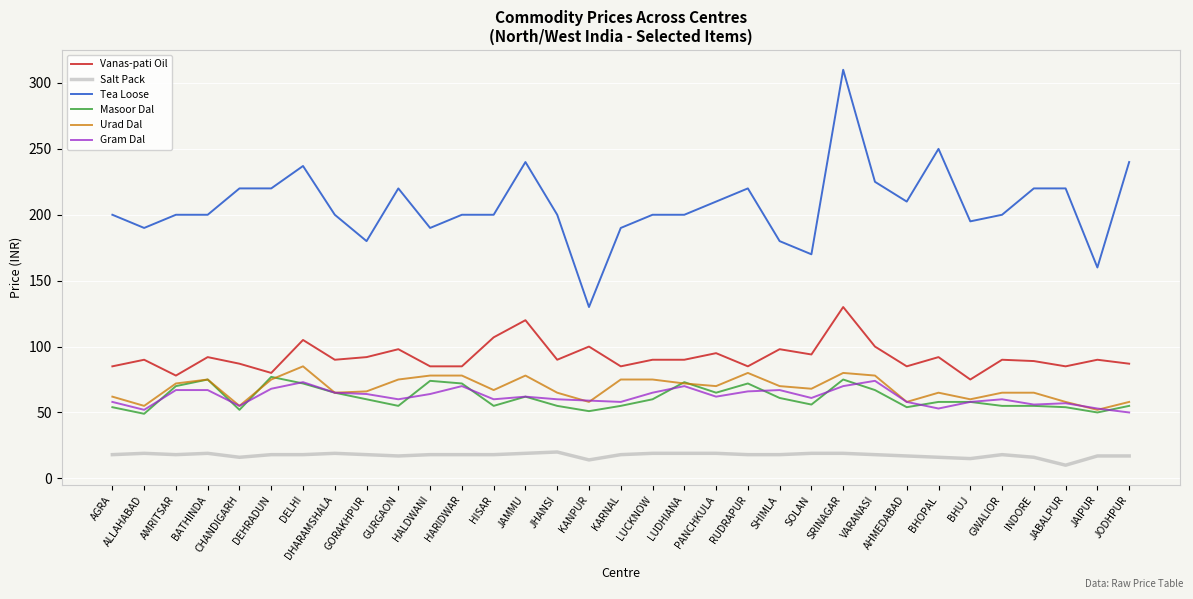

What value does the Tea Loose series have at HISAR?

200